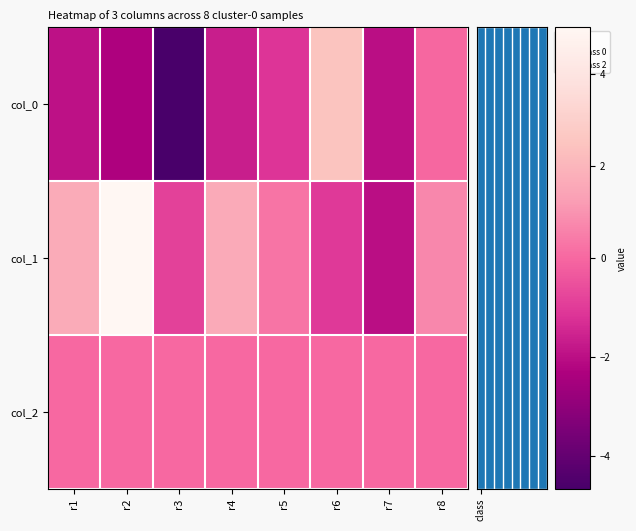

Reading left to right, list all the values displayed in this chart.

col_0: r1=-2.0	r2=-2.3	r3=-4.7	r4=-1.7	r5=-1.1	r6=2.5	r7=-2.0	r8=-0.0
col_1: r1=1.7	r2=5.0	r3=-0.9	r4=1.6	r5=0.3	r6=-1.1	r7=-2.0	r8=0.7
col_2: r1=0.0	r2=0.0	r3=0.0	r4=0.0	r5=0.0	r6=0.0	r7=0.0	r8=0.0